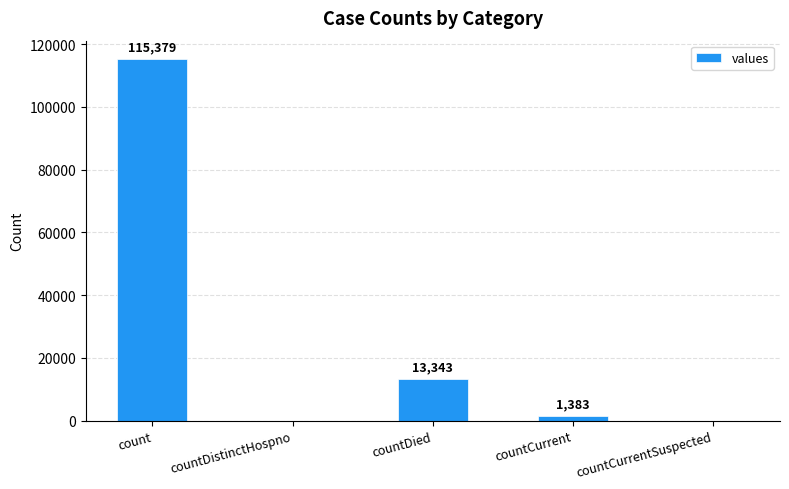

How many data points does each series have?

5